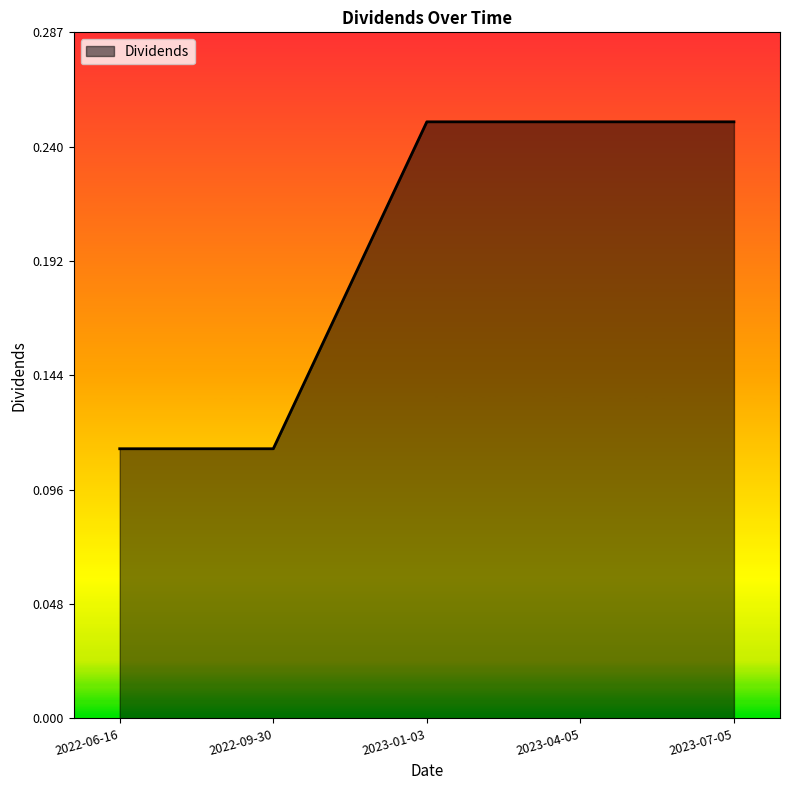

What position from the left is 2023-01-03?

3